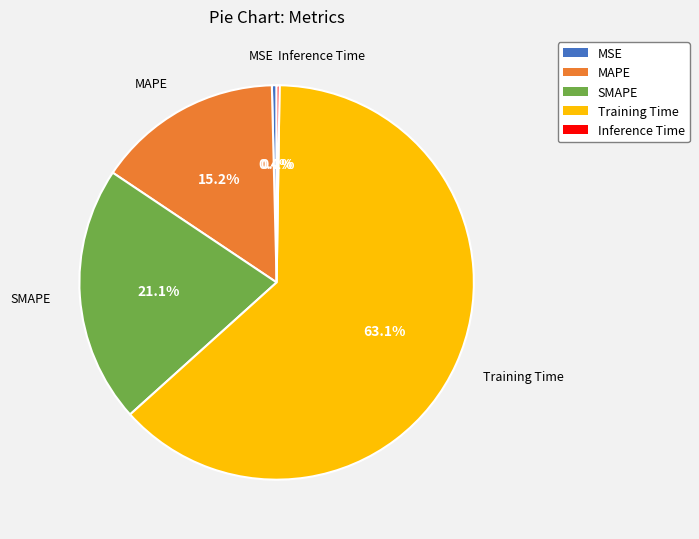

Is there any slice that represents more than half of the pie?

Yes